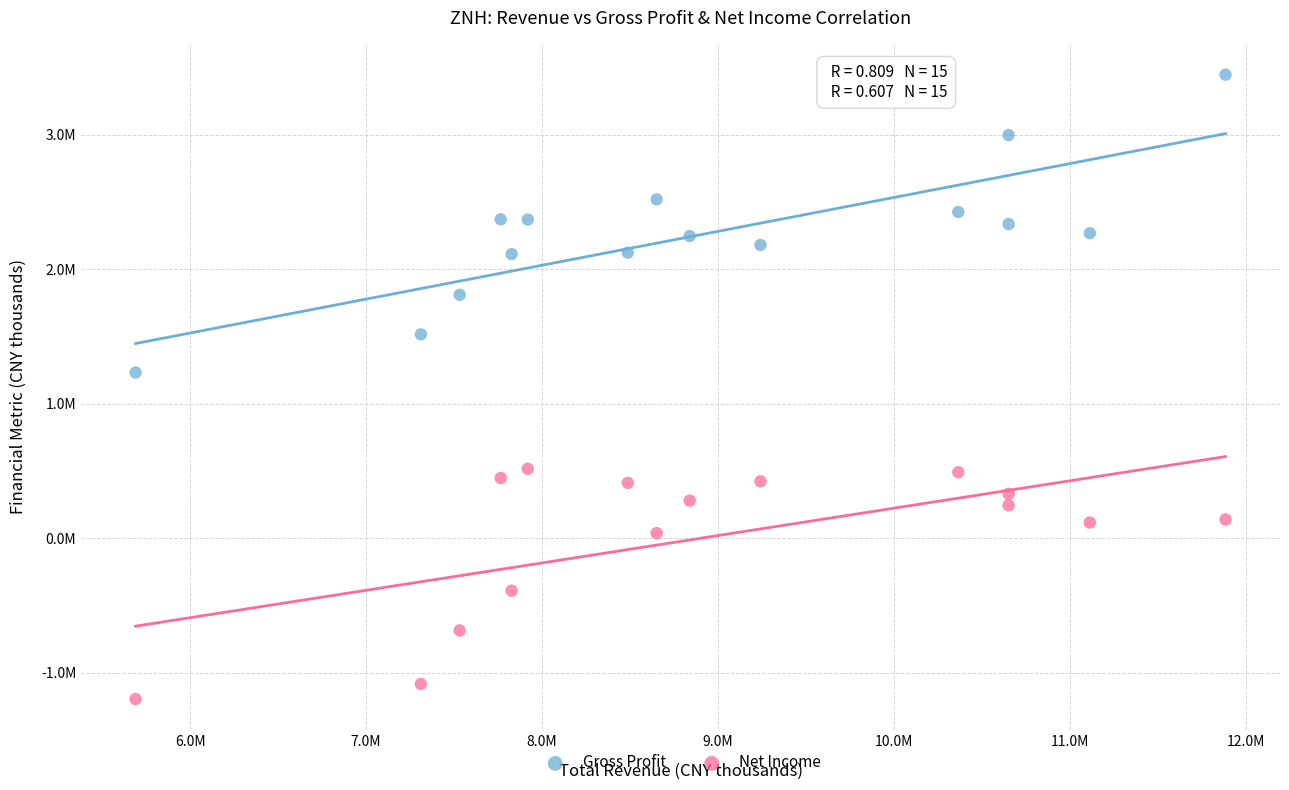

Which series contains the lowest Y value?

Net Income